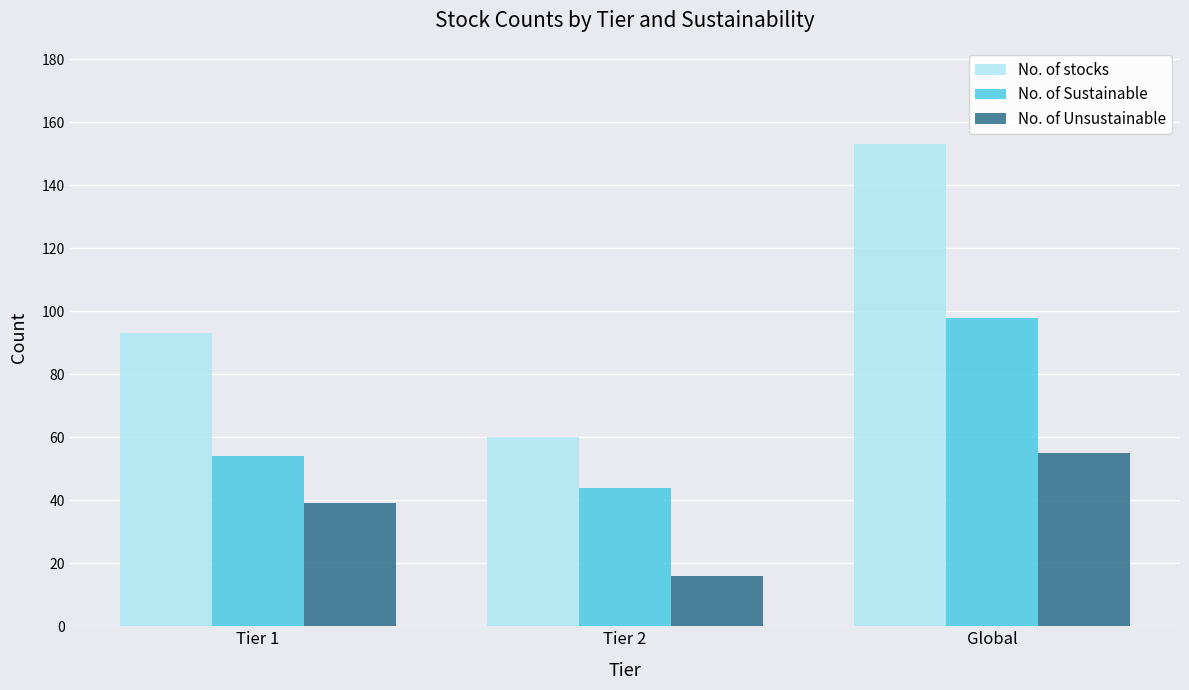

Are the bars horizontal?

No